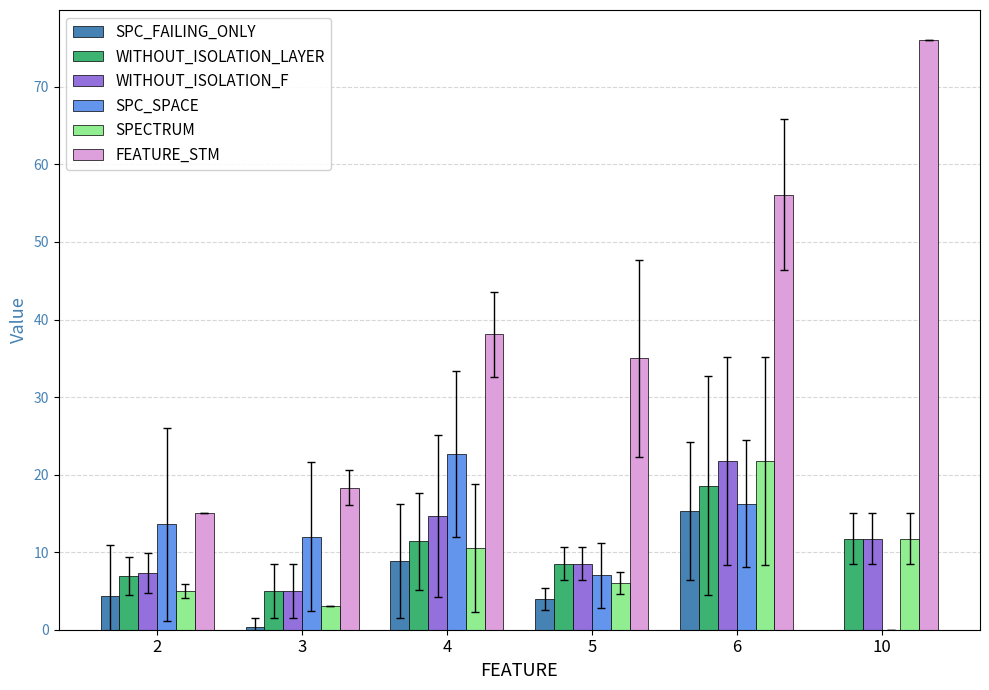

Rank the categories by SPC_SPACE value from lowest to highest.

10, 5, 3, 2, 6, 4